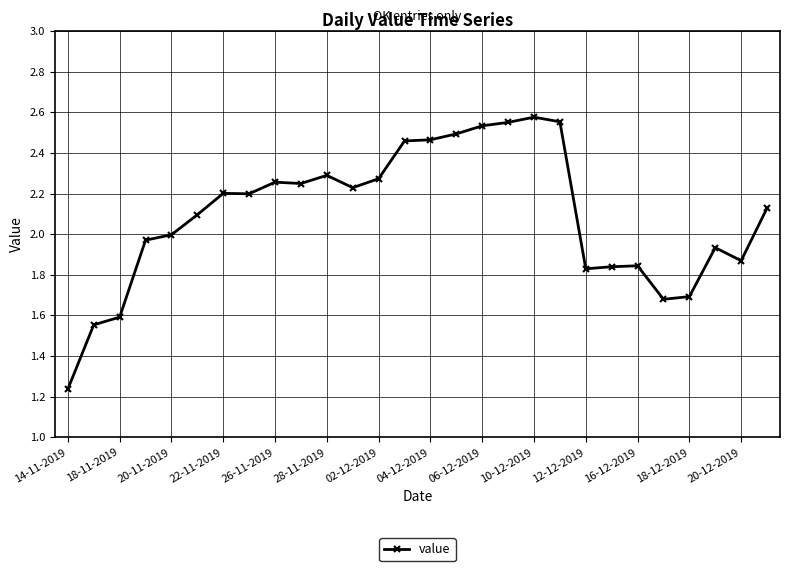

True or false: there are more than 1 points higher than both neighbors.

True